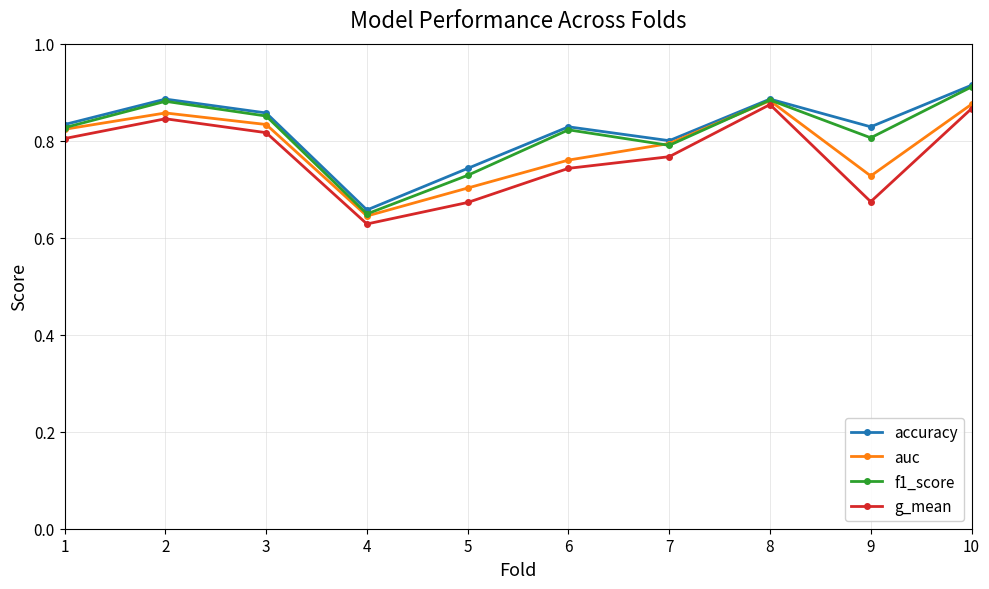

True or false: f1_score has more than 1 interior local peaks.

True